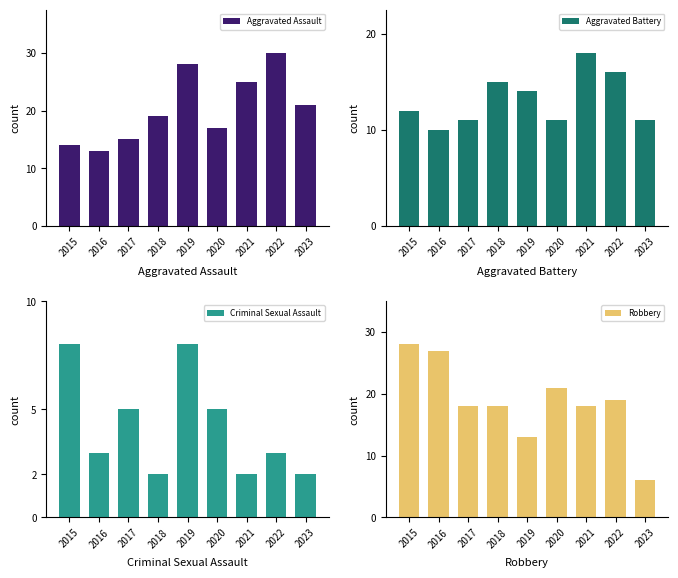

Which has a higher value, 2020 or 2016?

2020